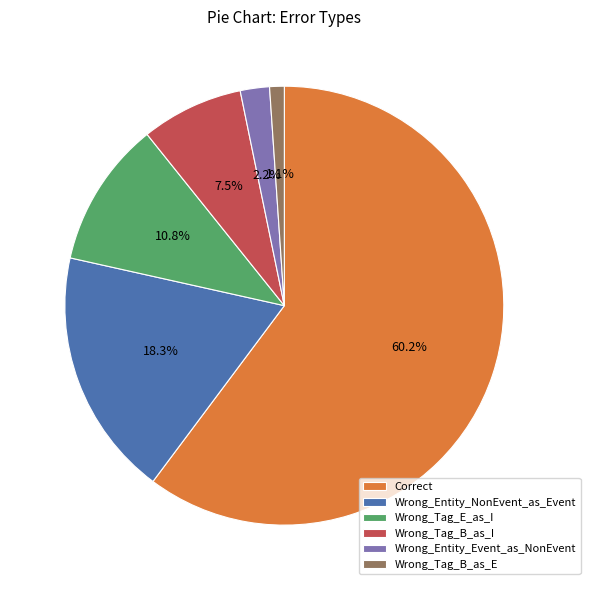

The Wrong_Tag_B_as_I slice represents 19% of the pie. True or false?

False